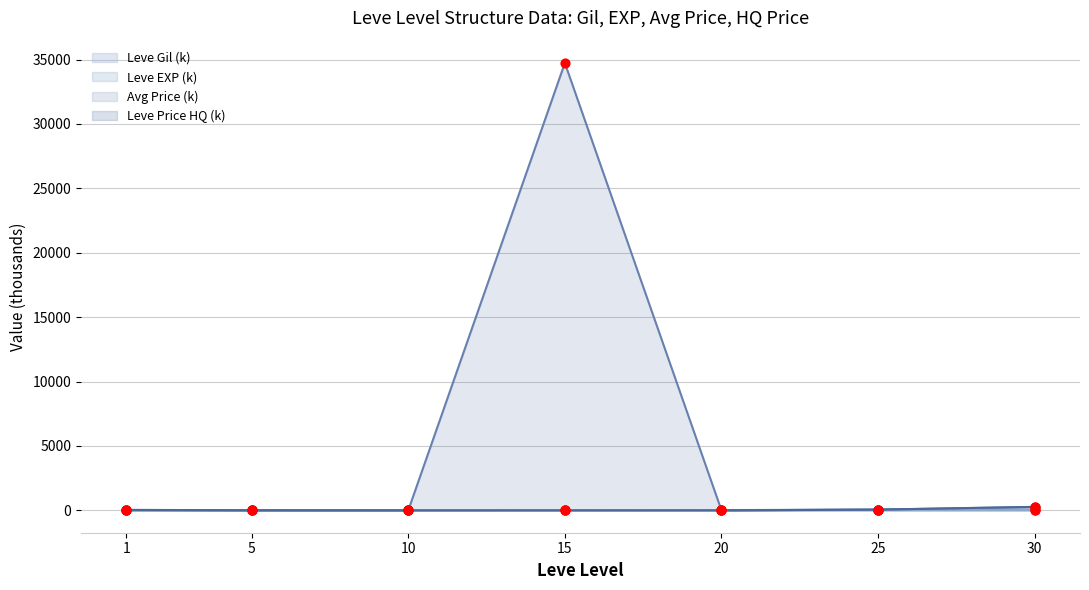

Which series has the largest Y range (max minus min)?

Leve Gil